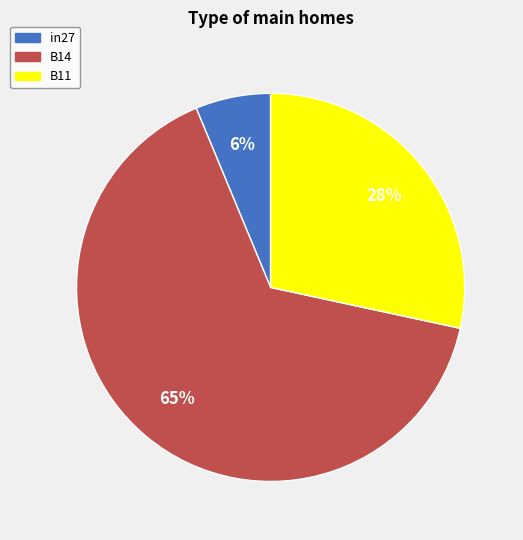

Combined, do B11 and in27 account for over 50%?

No